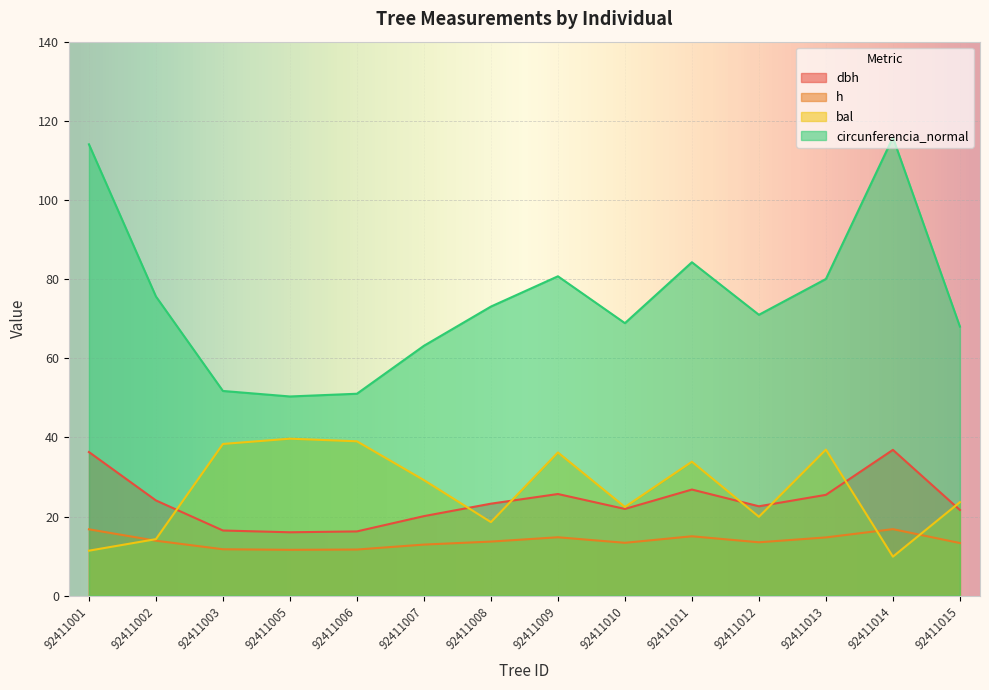

At how many categories does at least one series exceed 83?

3